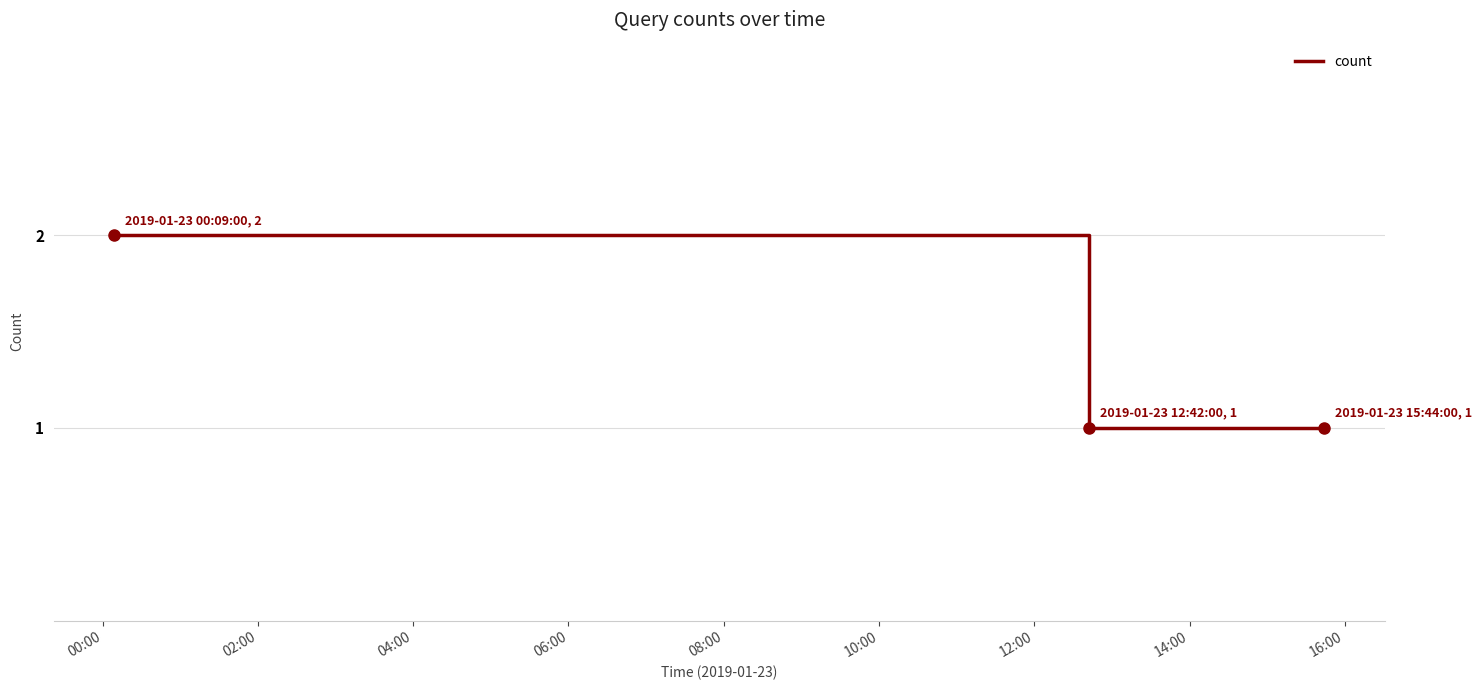

How many lines are shown in the chart?

1